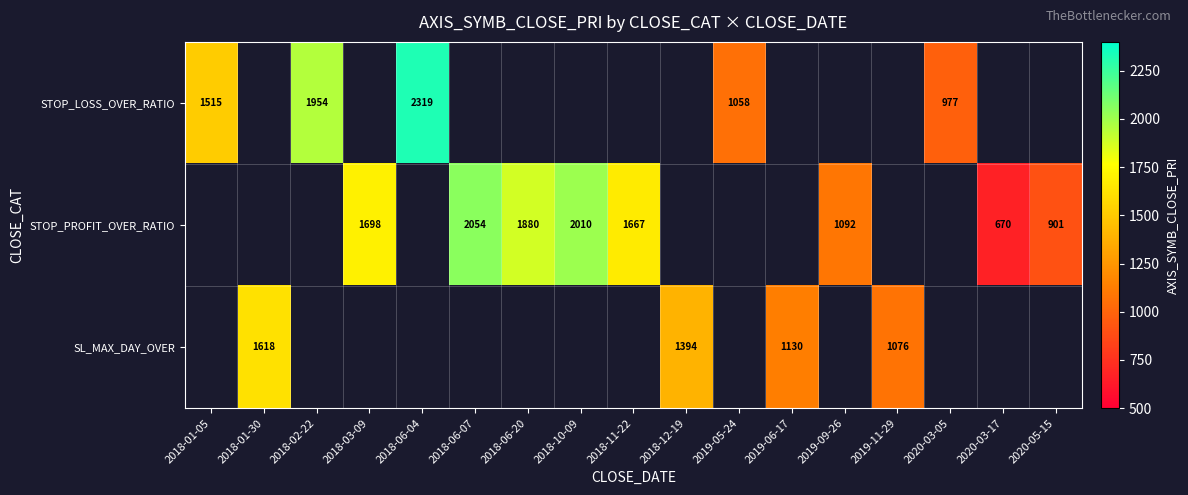

Is it true that STOP_PROFIT_OVER_RATIO equals 2054 at 2018-06-07?

True